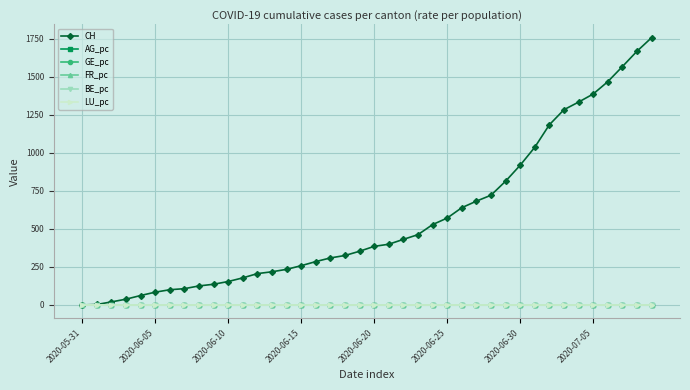

Which series has the widest spread of values?

CH